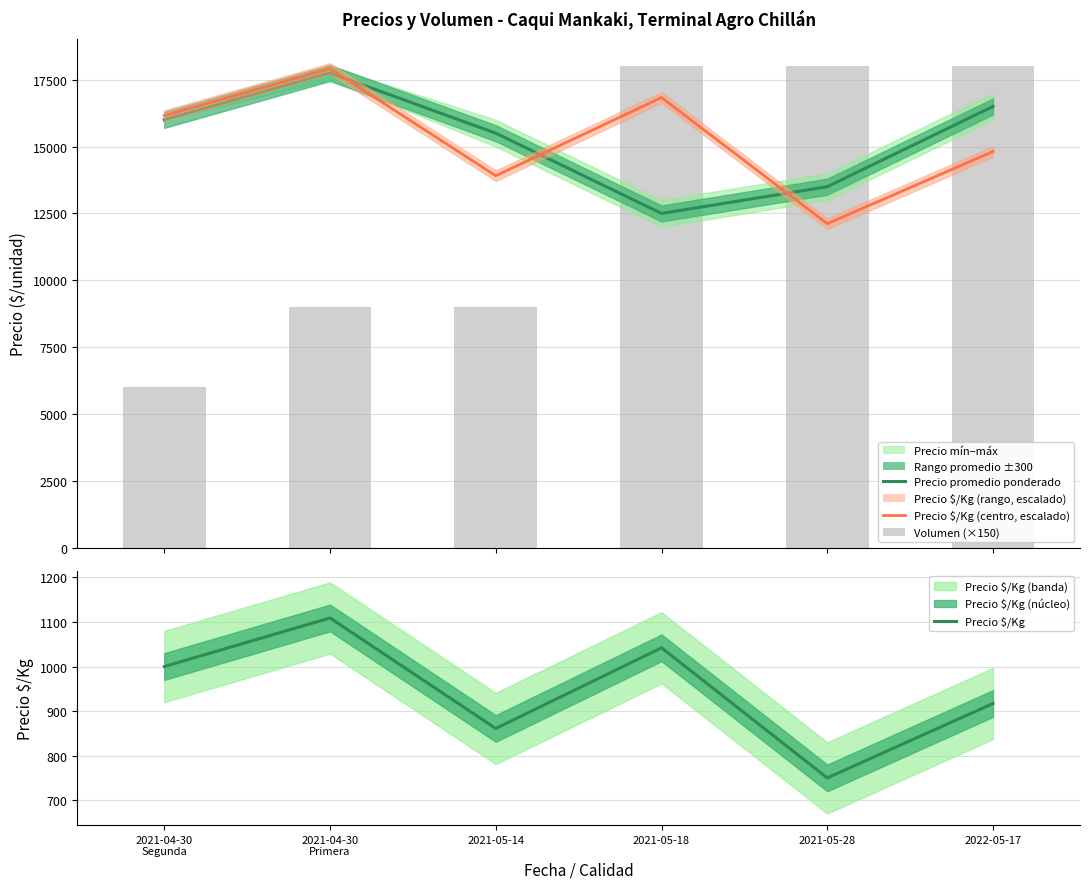

How many categories are shown in the chart?

6